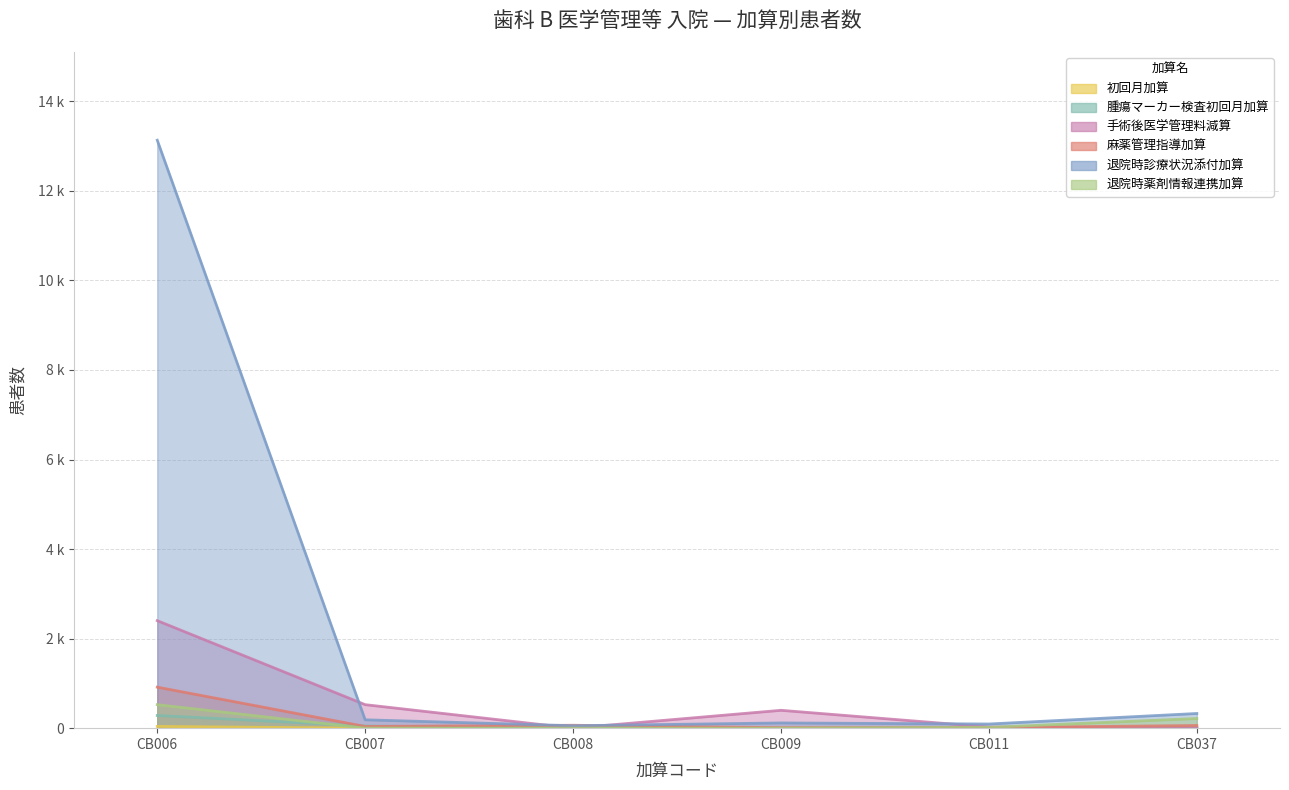

Which series has the widest spread of values?

退院時診療状況添付加算